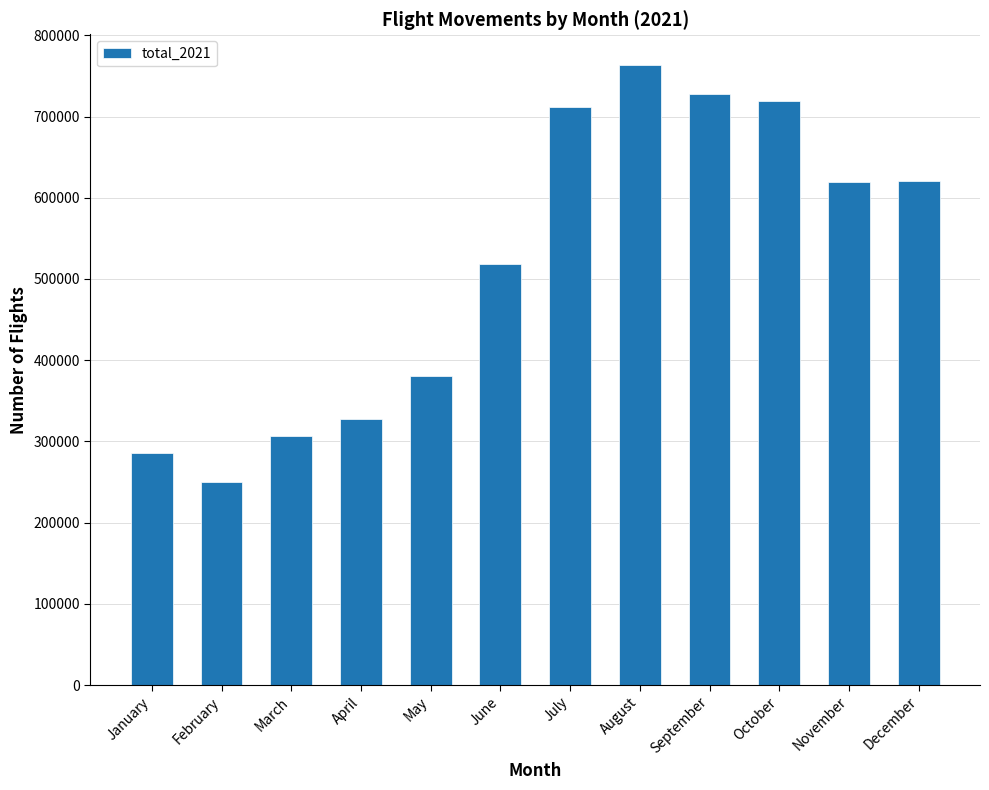

Where does the data first go above 618907?

July